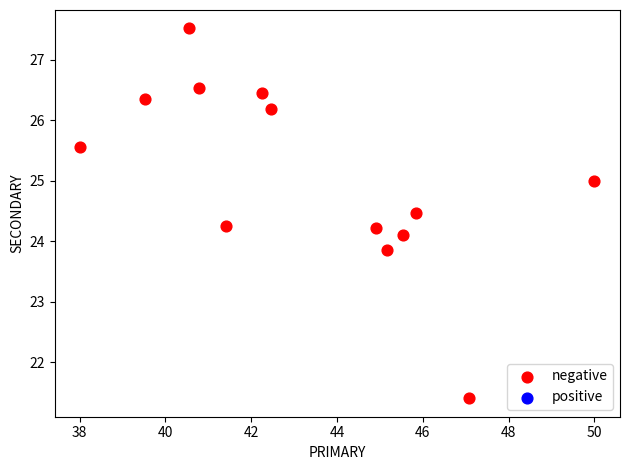

What is the range of X values (max minus min)?

12.0